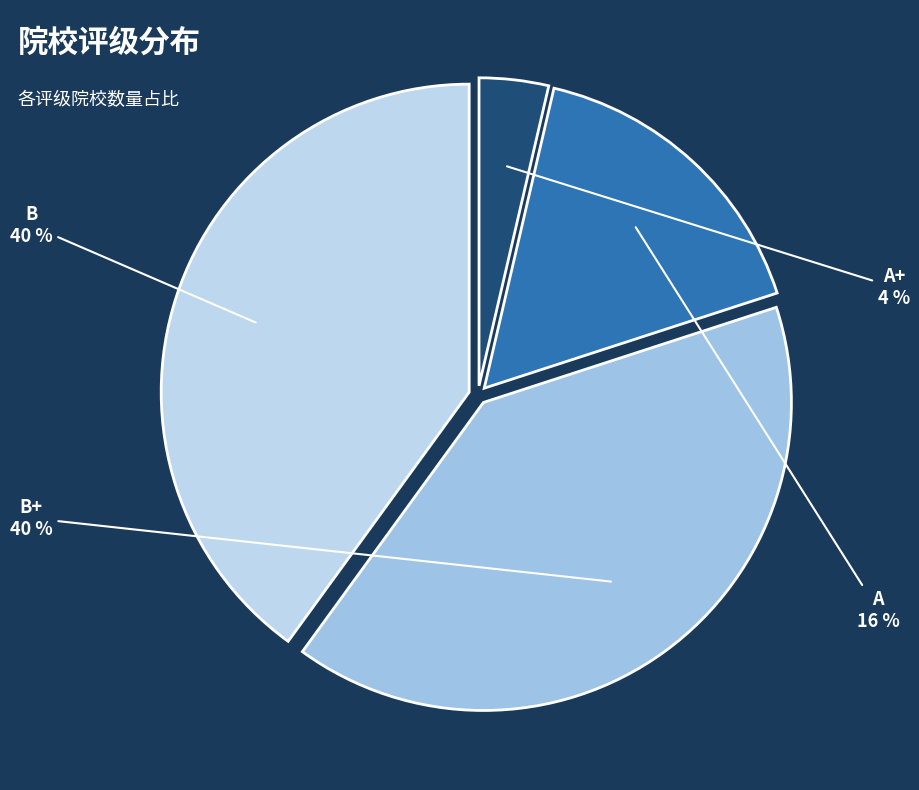

What percentage is the A+ slice, to the nearest percent?

4%